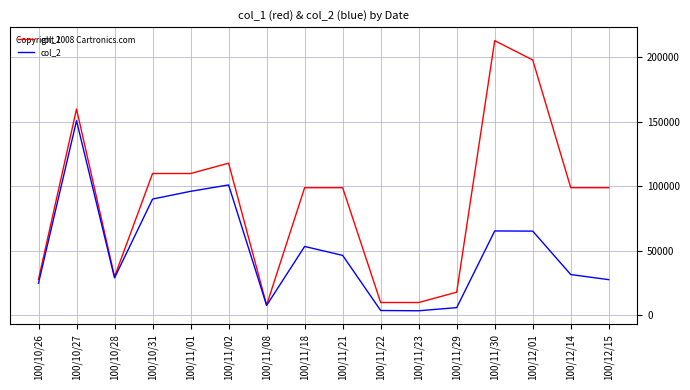

Rank the series by their maximum value, from lowest to highest.

col_2, col_1